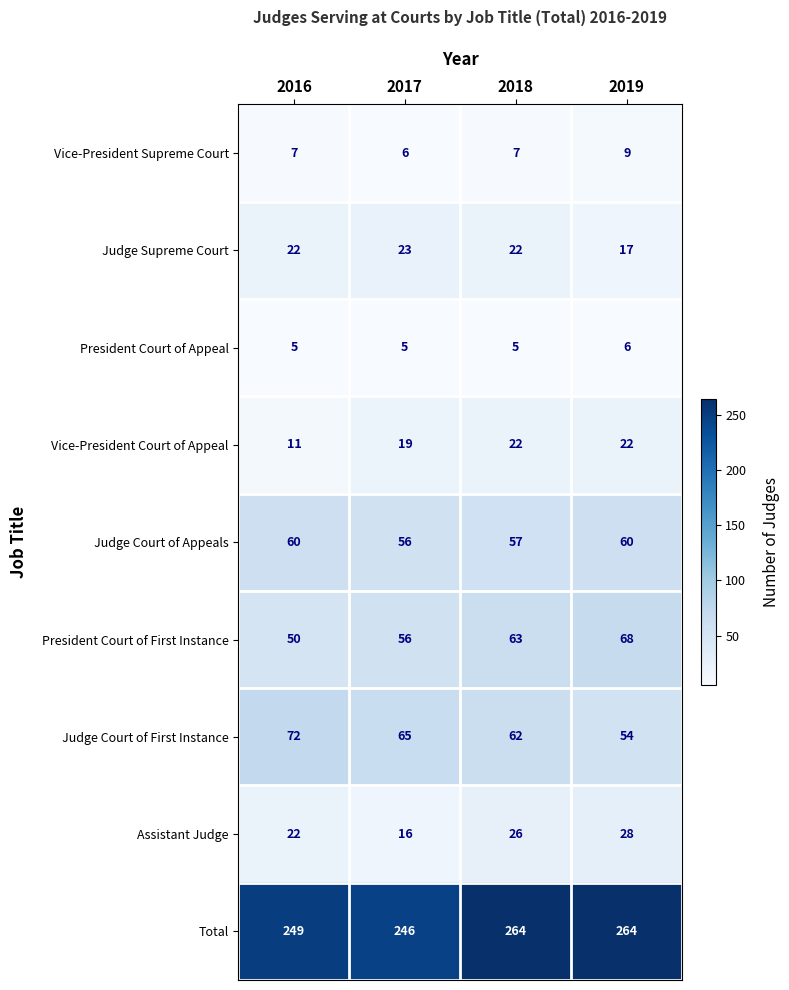

Rank the series at 2019 from highest to lowest value.

Total, President Court of First Instance, Judge Court of Appeals, Judge Court of First Instance, Assistant Judge, Vice-President Court of Appeal, Judge Supreme Court, Vice-President Supreme Court, President Court of Appeal